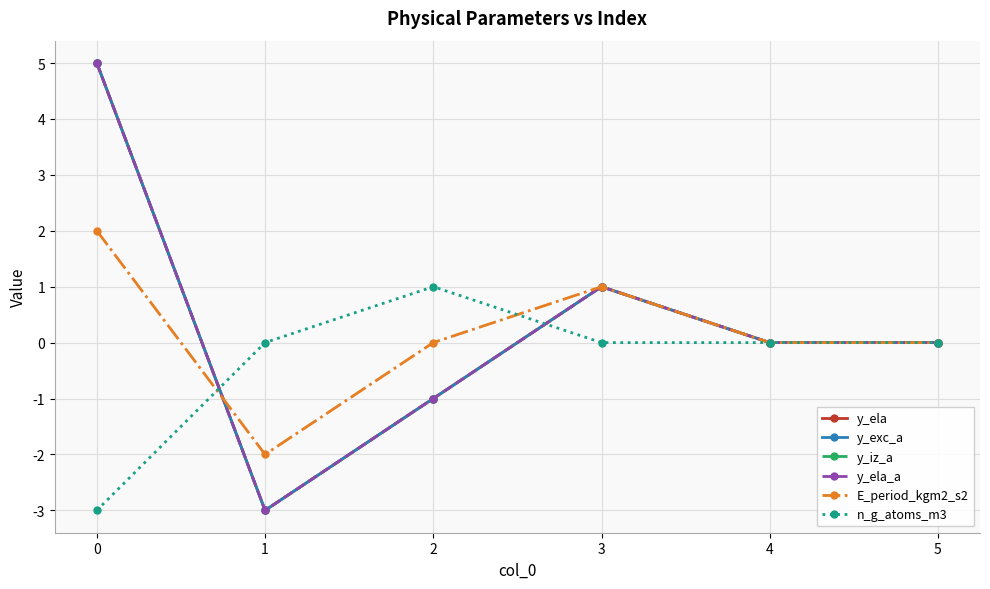

Does the chart display data point markers on the line(s)?

Yes